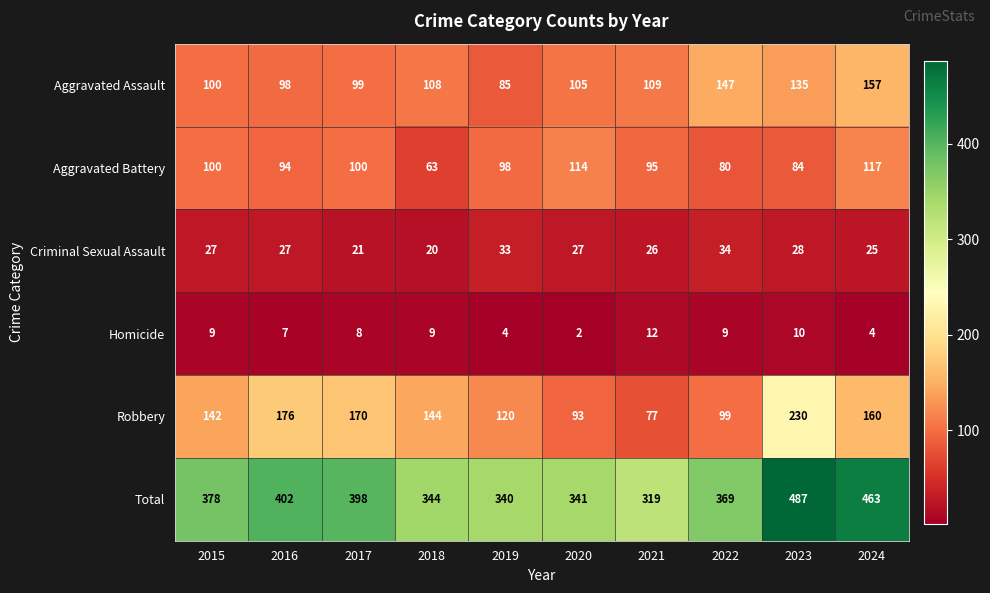

Which category has the highest value in the Aggravated Assault series?

2024